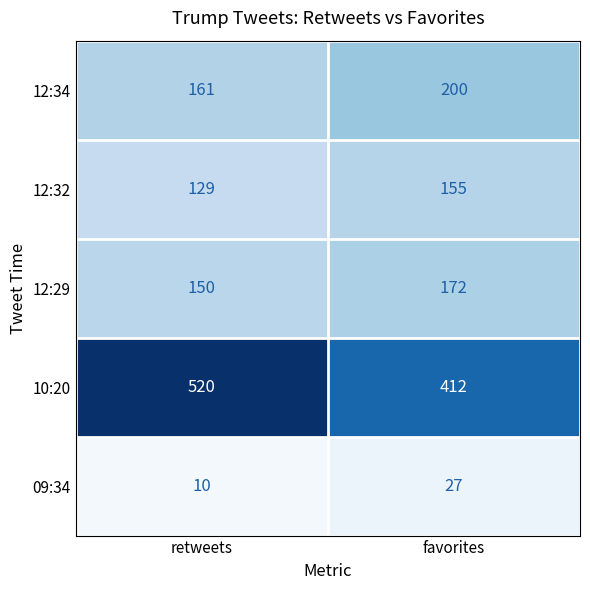

Between retweets and favorites, which series saw the biggest shift?

10:20